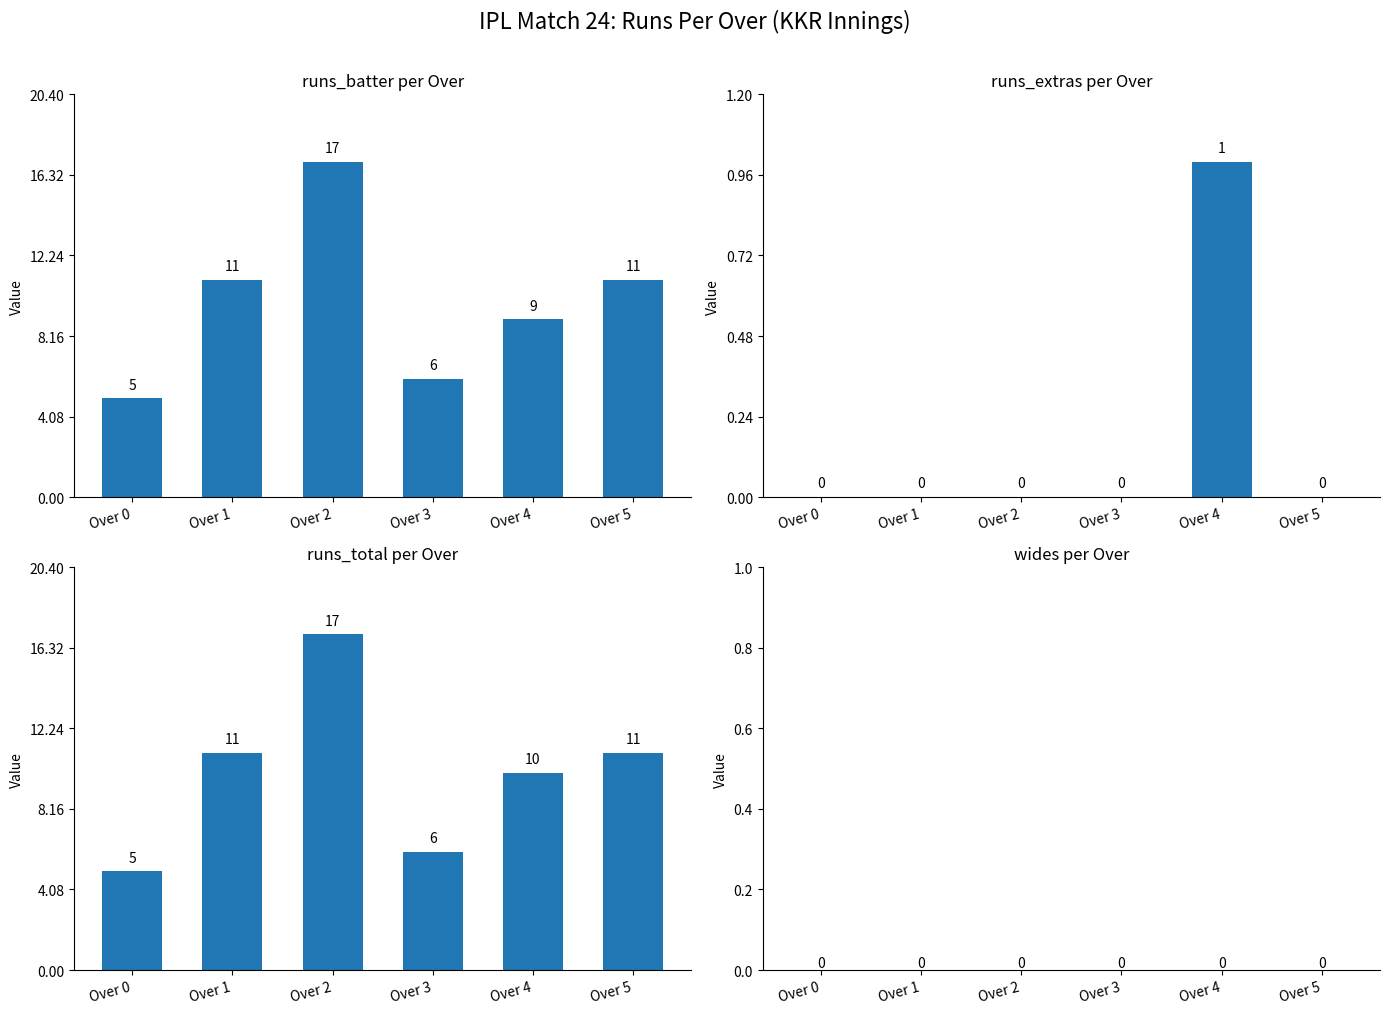

What are all the series names shown in the legend?

runs_batter, runs_extras, runs_total, wides